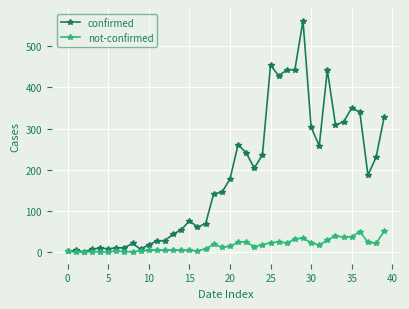

At how many categories does at least one series exceed 274?

12